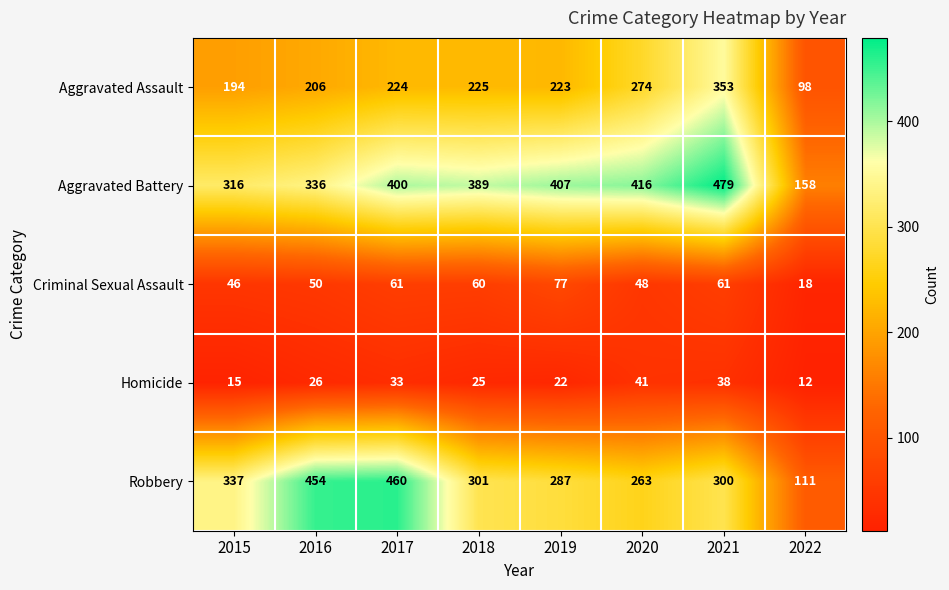

At which label is Aggravated Assault closest to 225?

2018